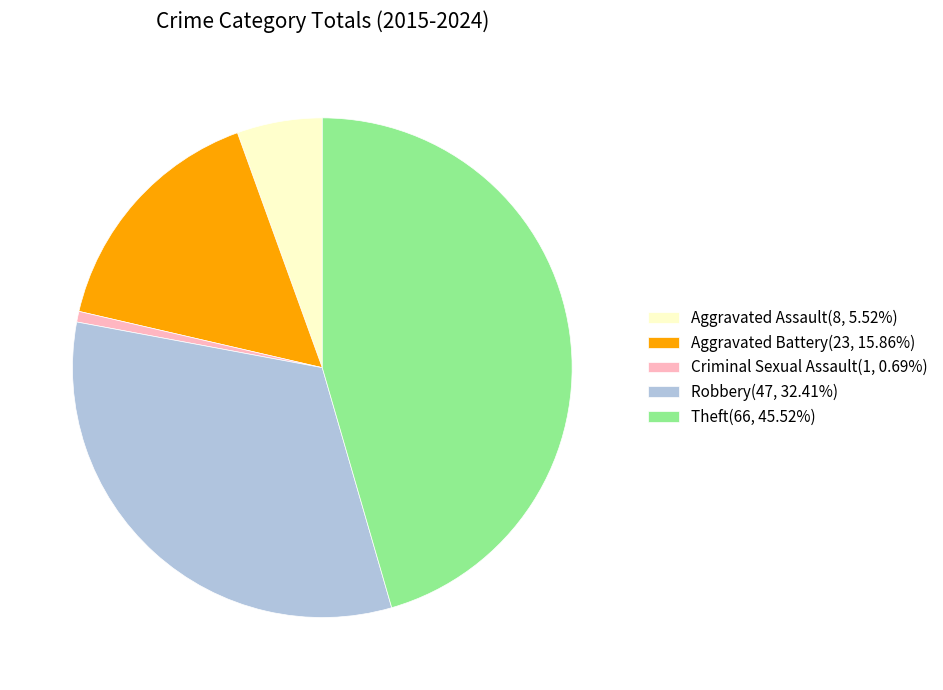

How many slices are in this pie chart?

5